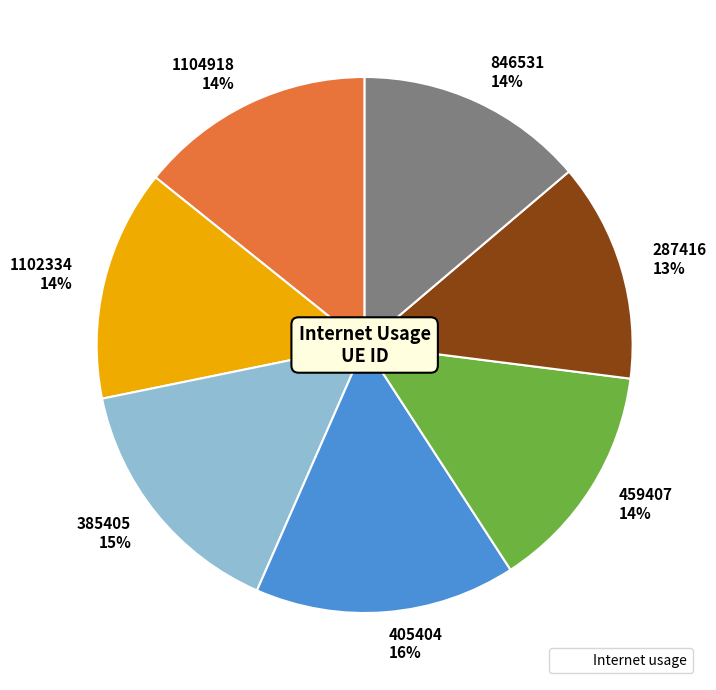

What percentage is the 1104918 slice, to the nearest percent?

14%